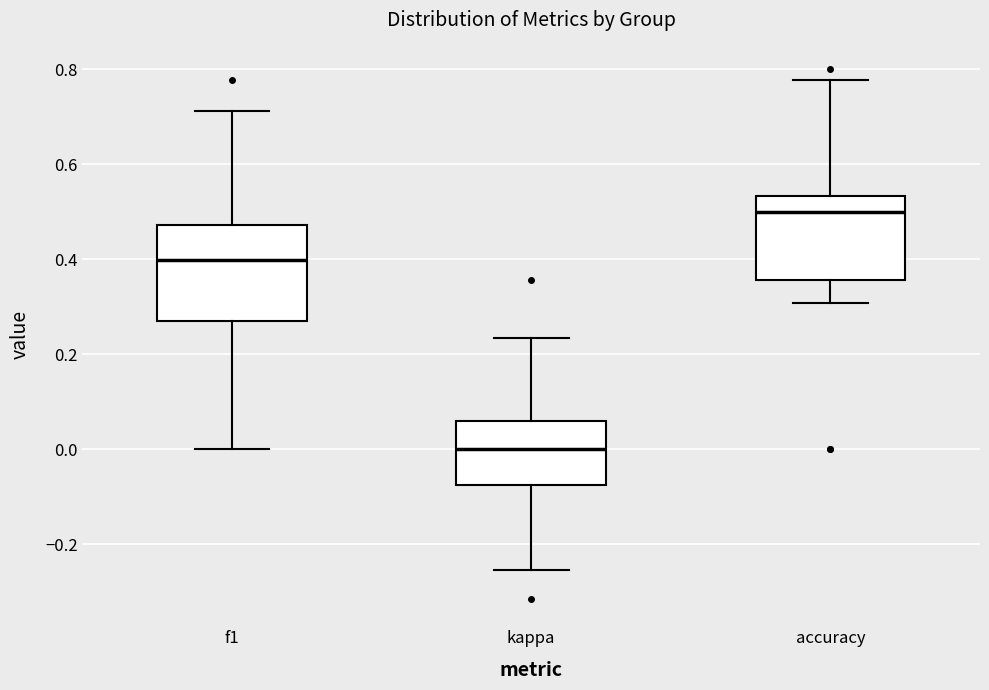

Reading left to right, transcribe this box plot: for each box, give where its median line is, the range the box spans, and where its two whiskers end, as read against the y-axis. The values are not printed on the chart, so give them approximately, as read against the axis.

f1: median 0.40, box 0.28 to 0.48, whiskers 0.00 to 0.72
kappa: median 0.00, box -0.08 to 0.06, whiskers -0.26 to 0.24
accuracy: median 0.50, box 0.36 to 0.54, whiskers 0.30 to 0.78